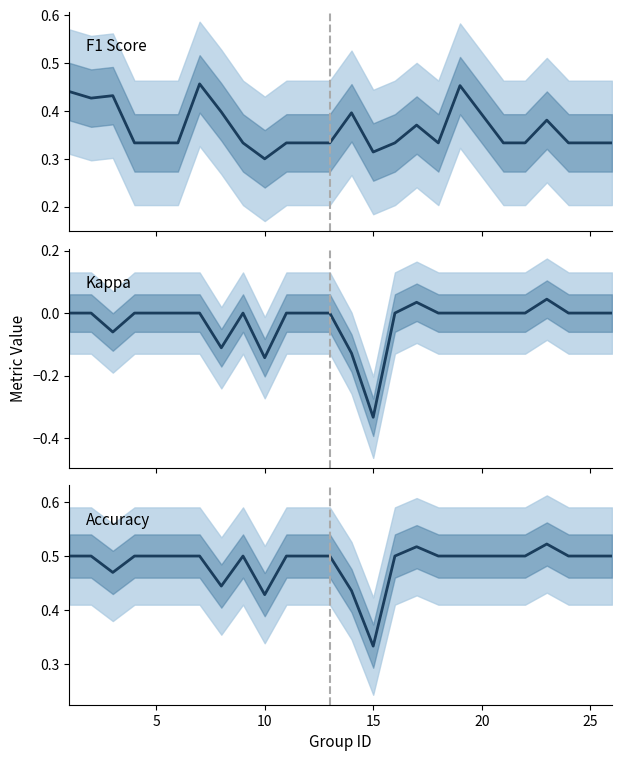

What is the difference between the maximum and second lowest values in the kappa series?

0.2